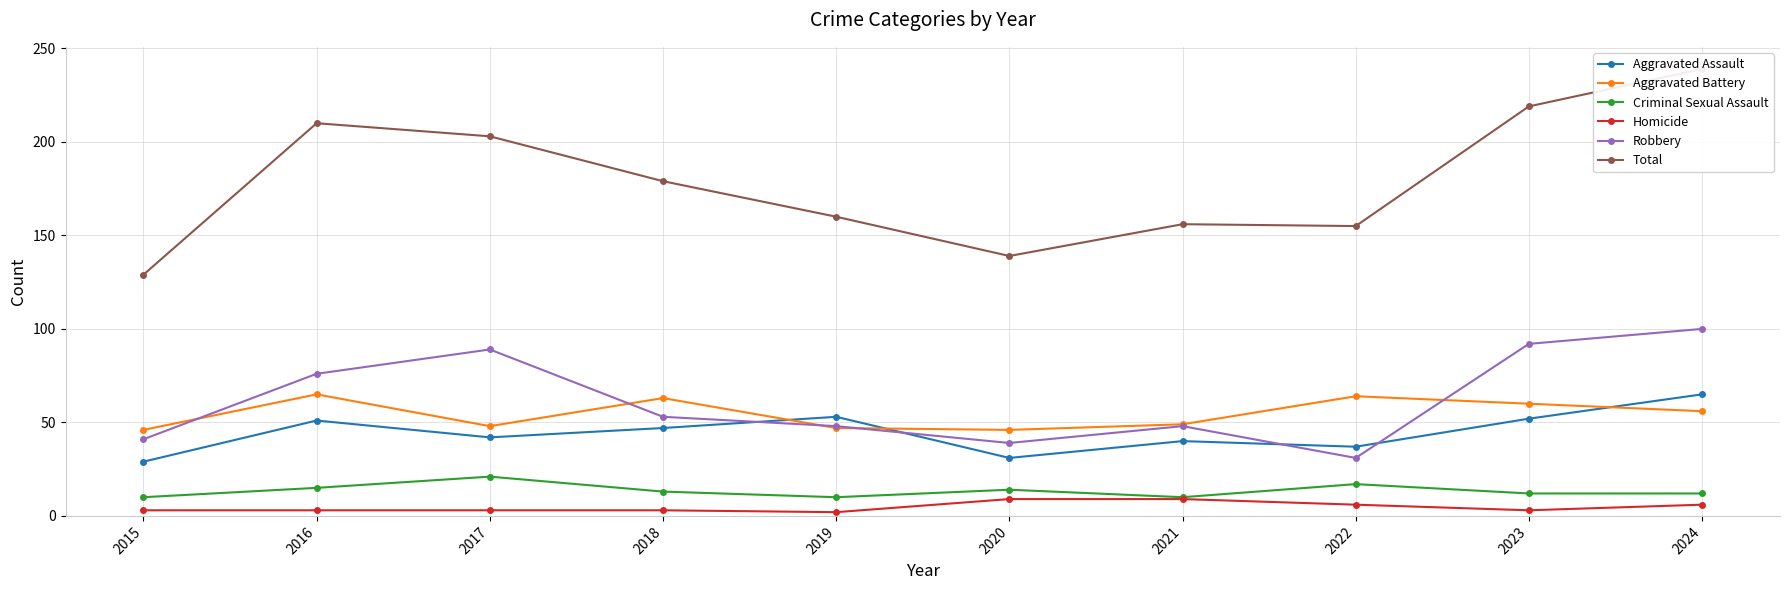

How many series are shown in this chart?

6